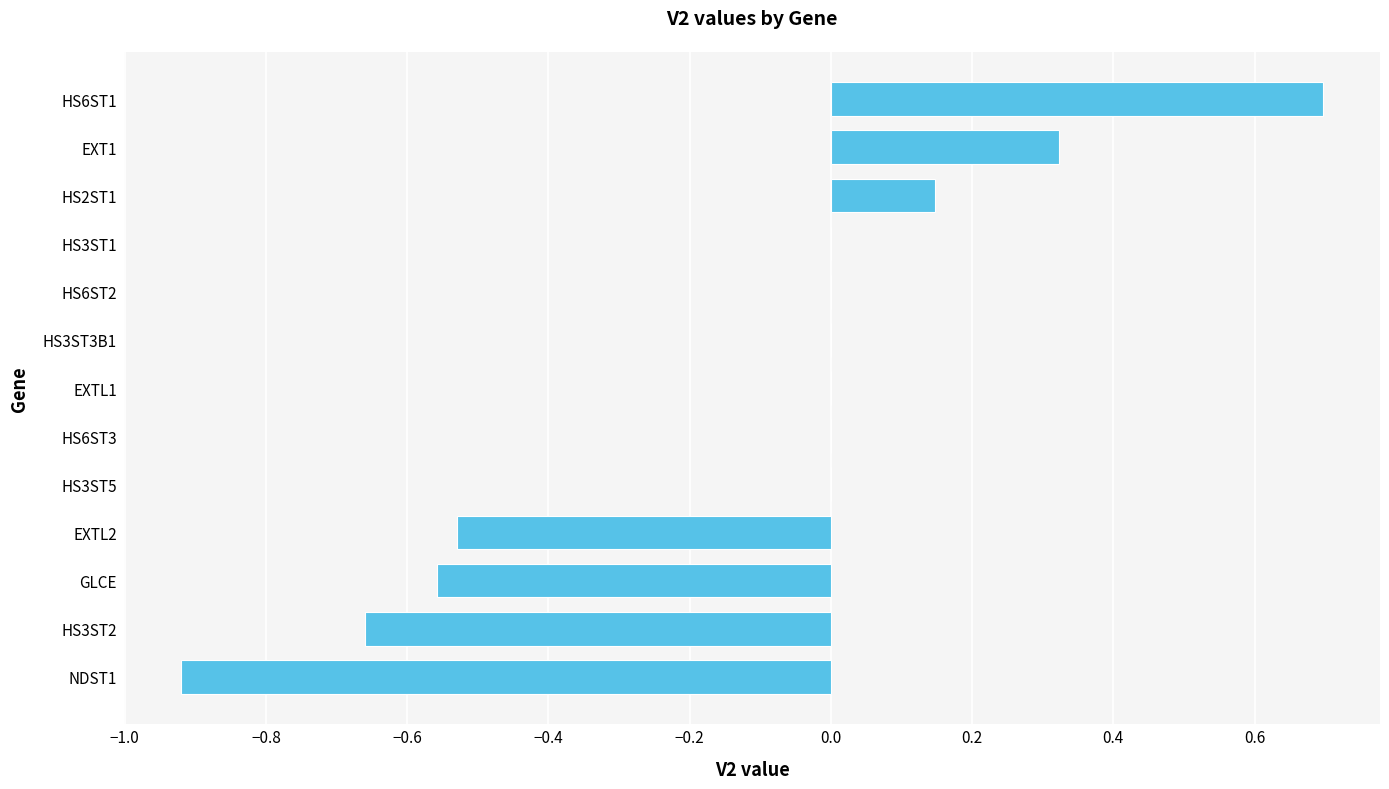

Count the number of data series in this chart.

1